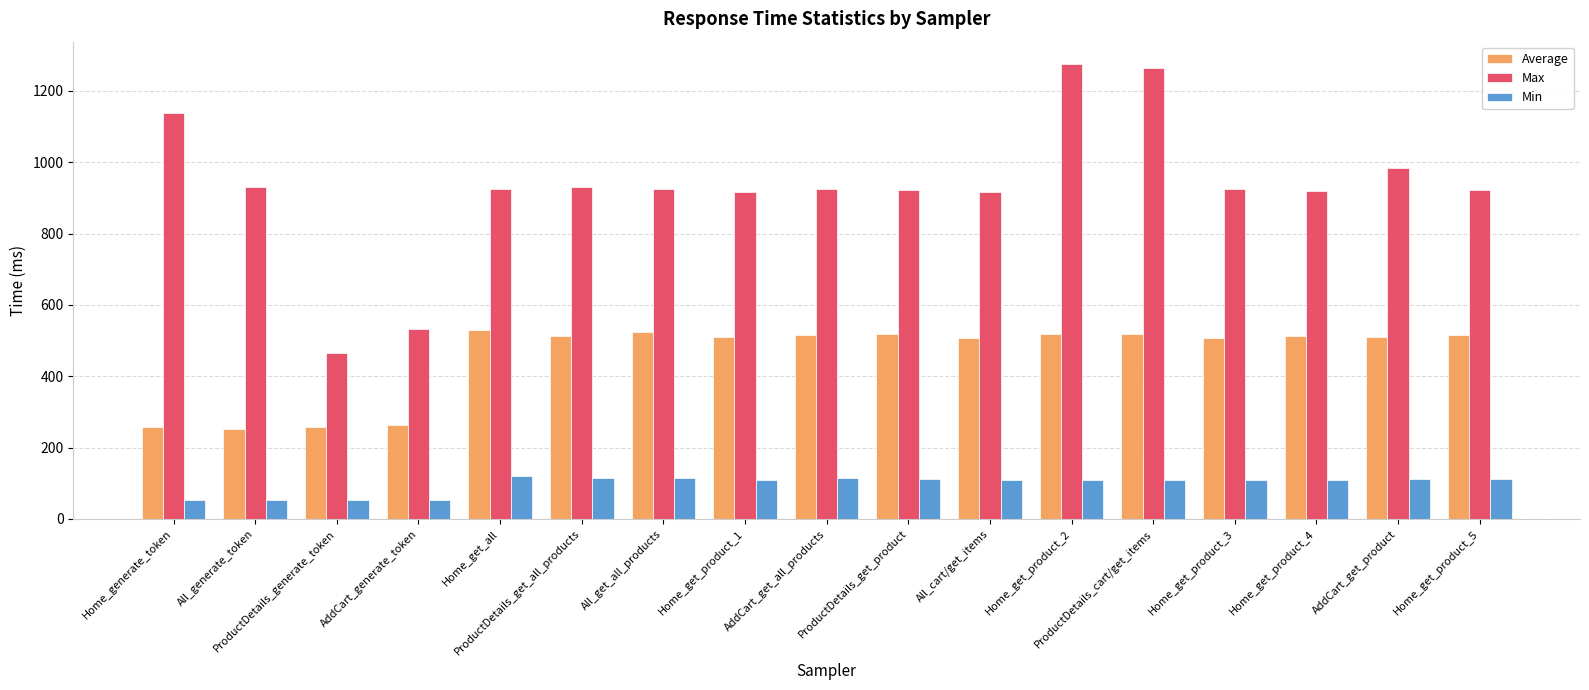

What is the sum of all Average values?

7733